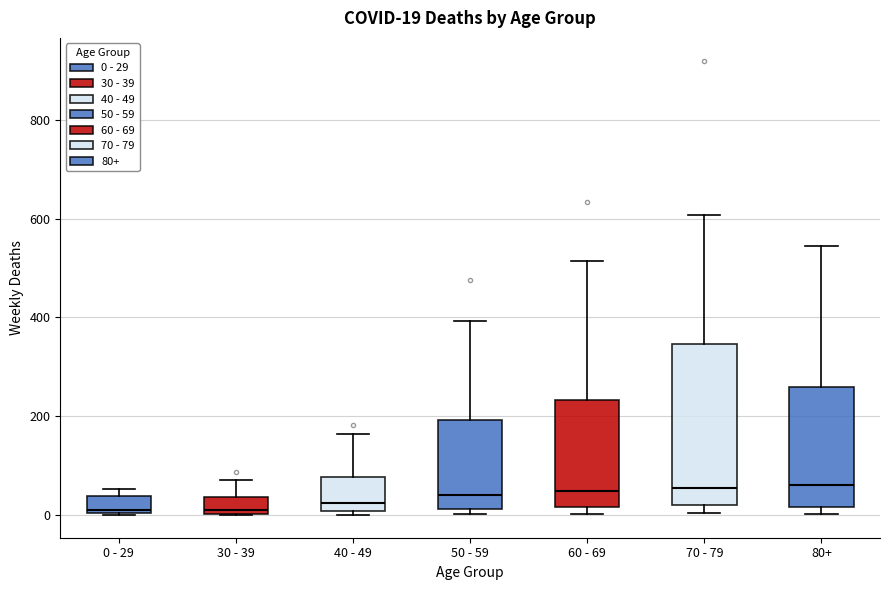

Which box is the tallest, from its lower edge to its upper edge?

70 - 79